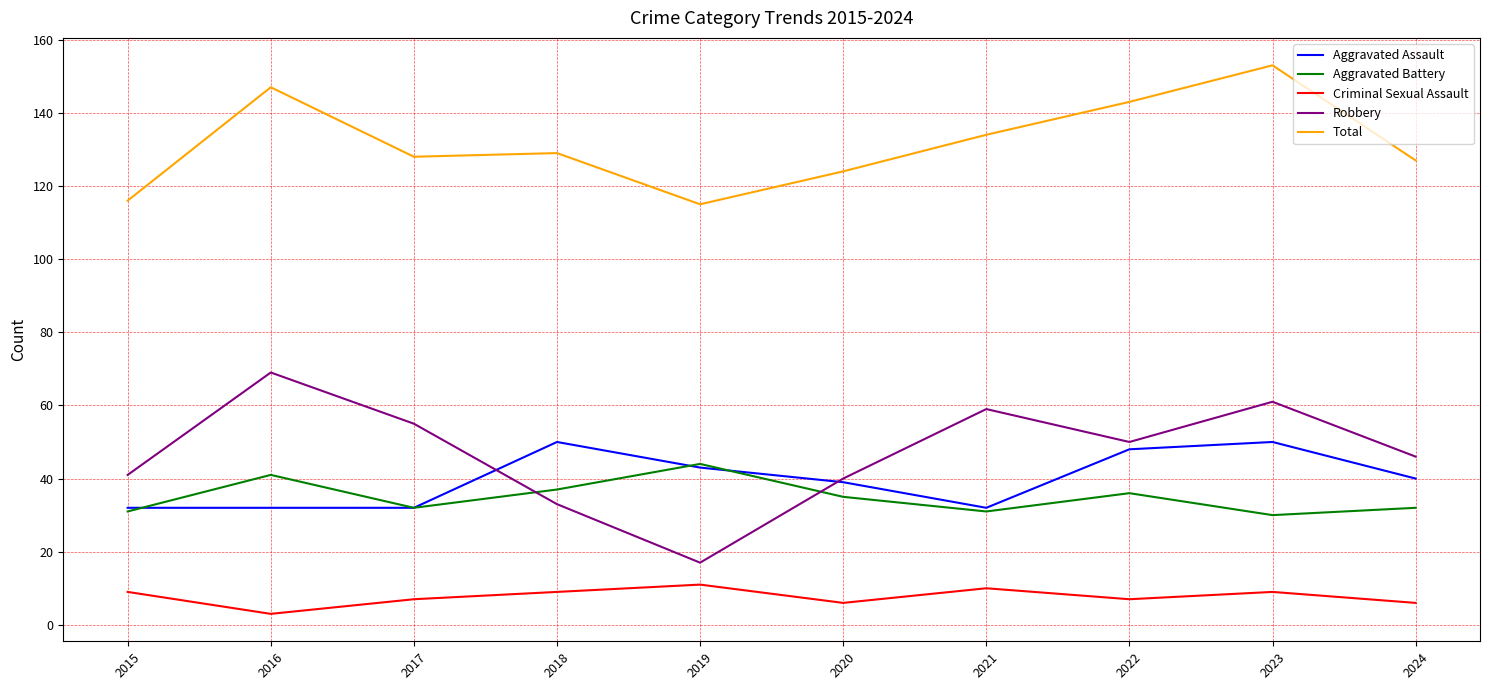

What value does the Criminal Sexual Assault series have at 2016?

3